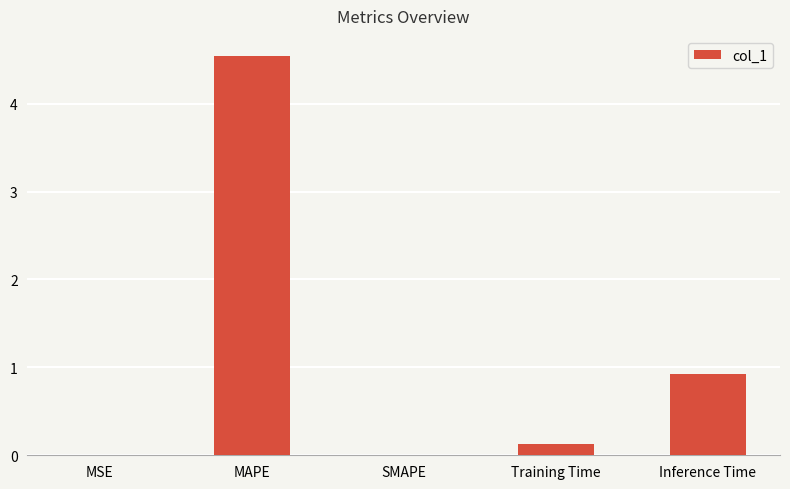

Which has a higher value, MAPE or Training Time?

MAPE